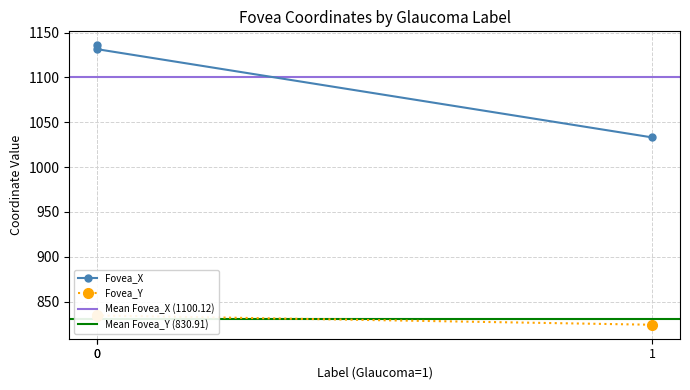

What is the value of the Fovea_X point at the 1st from the left?

1135.8